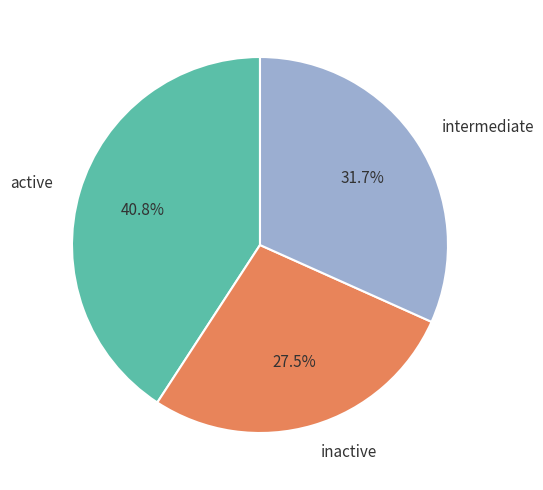

What is the ratio of the value at inactive to the value at active?

0.7